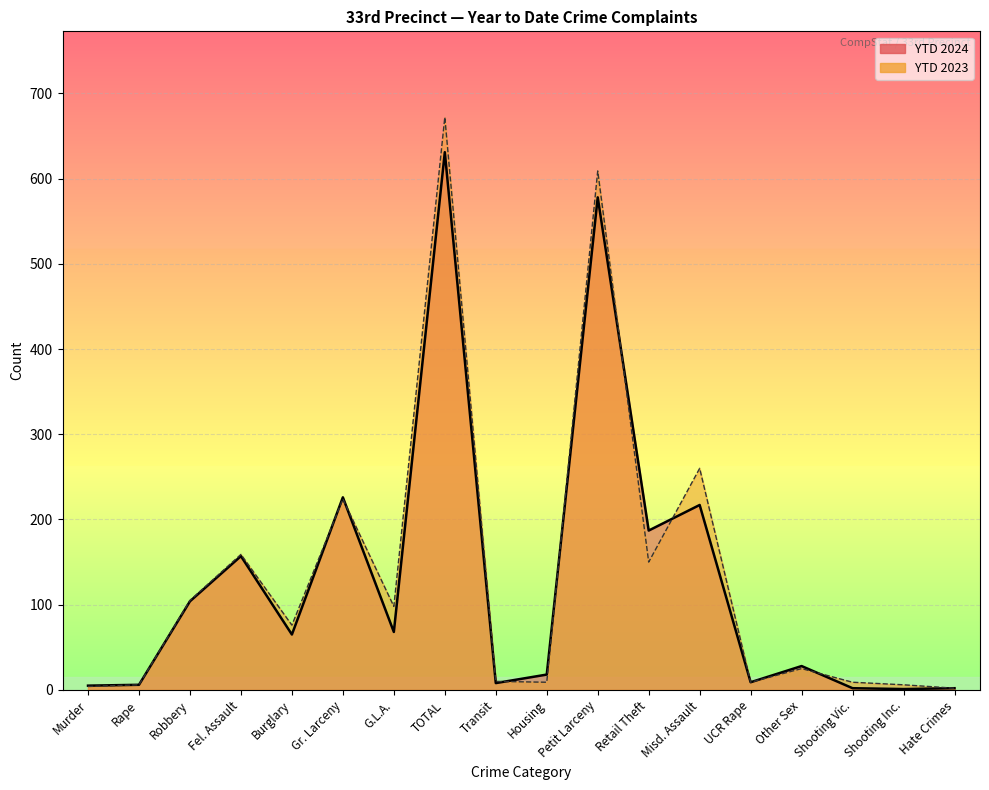

List the series in order of their peak value, lowest first.

YTD 2024, YTD 2023